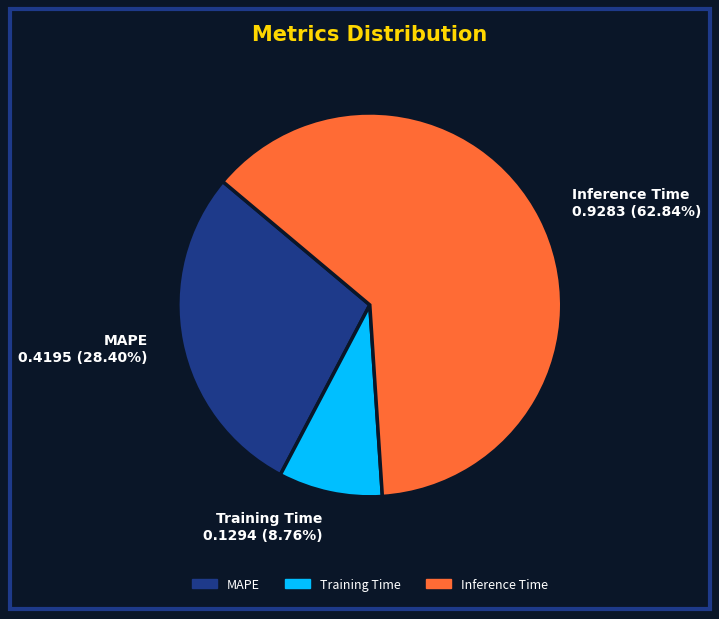

Which slice is the largest?

Inference Time